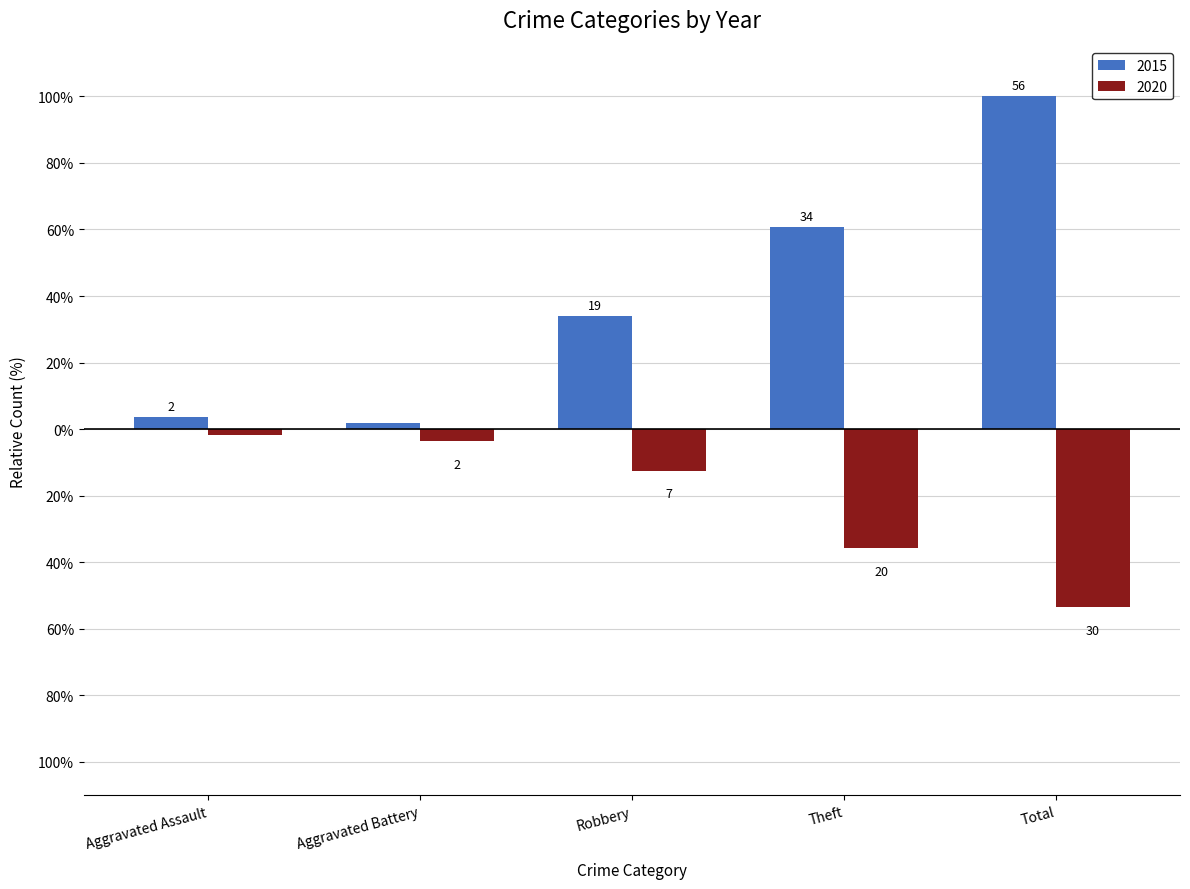

True or false: 2015 has a value of 3.6 at Aggravated Assault.

True